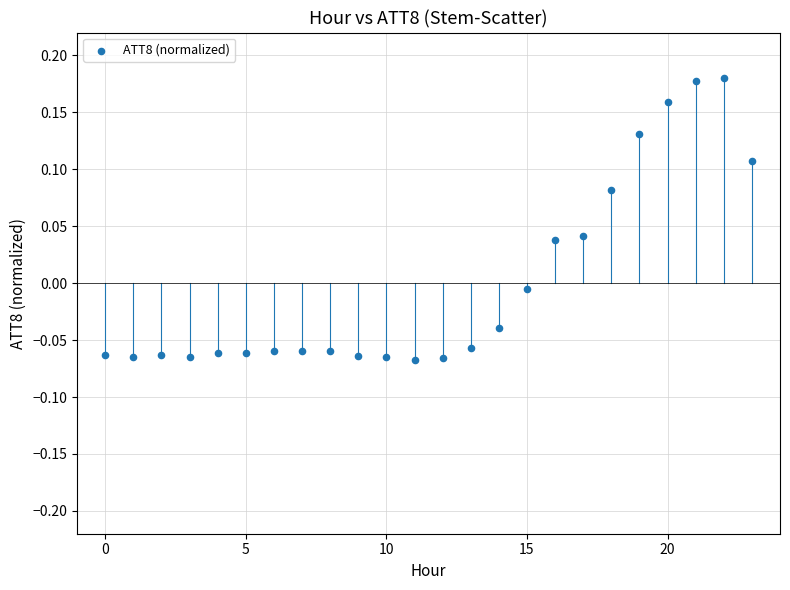

How many points are shown in the scatter plot?

24